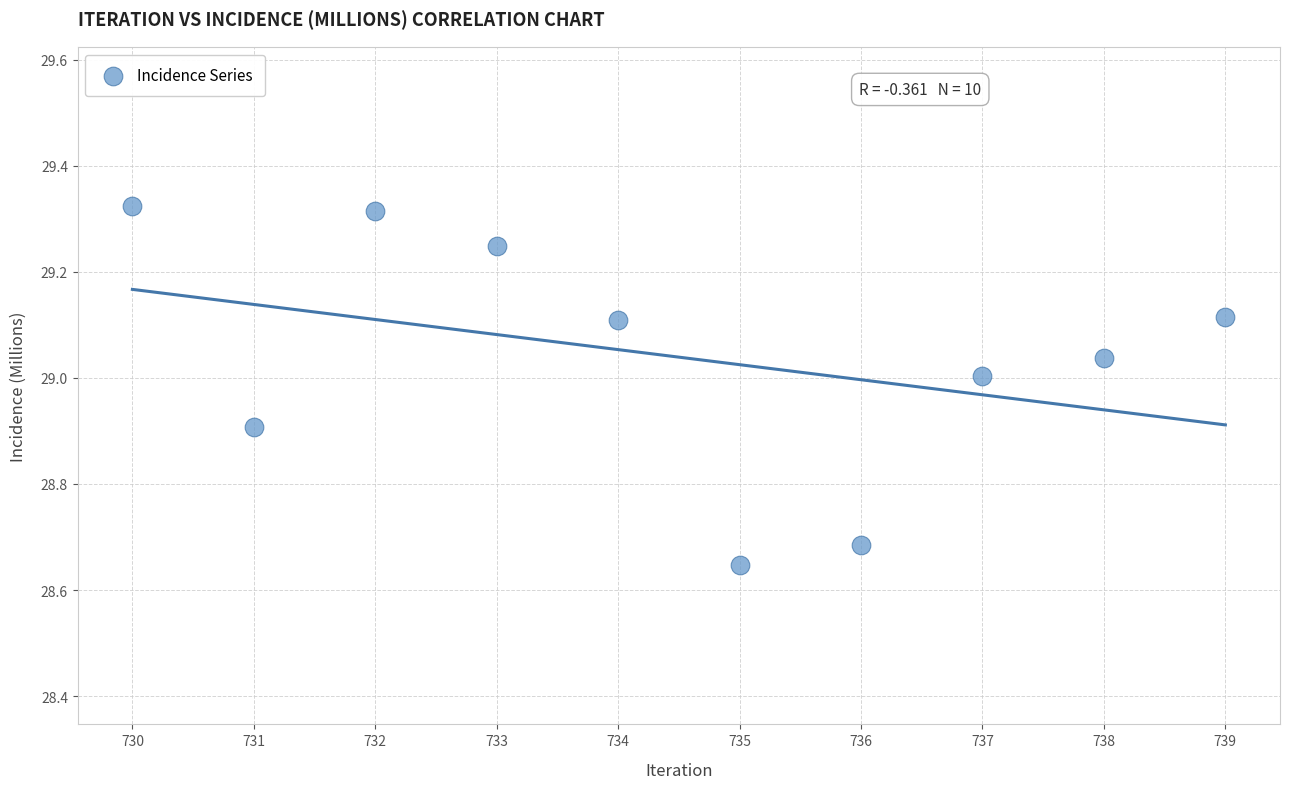

What is the average X value?

734.5